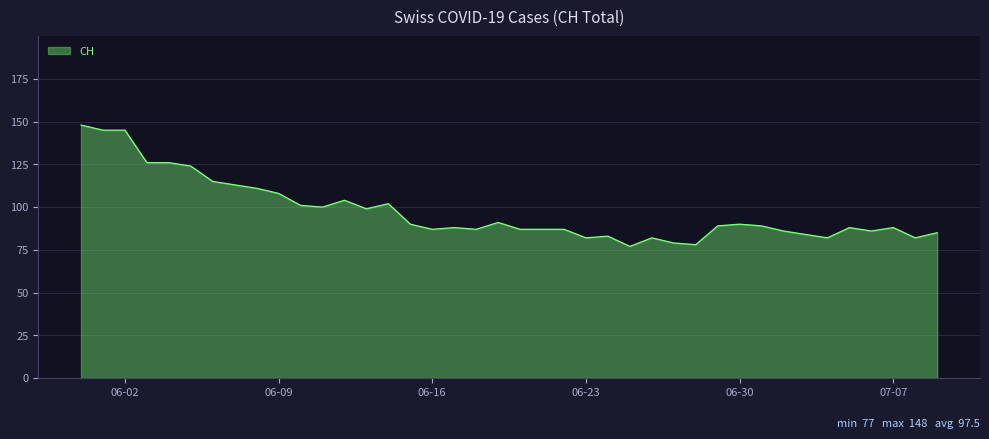

What is the average value?

98